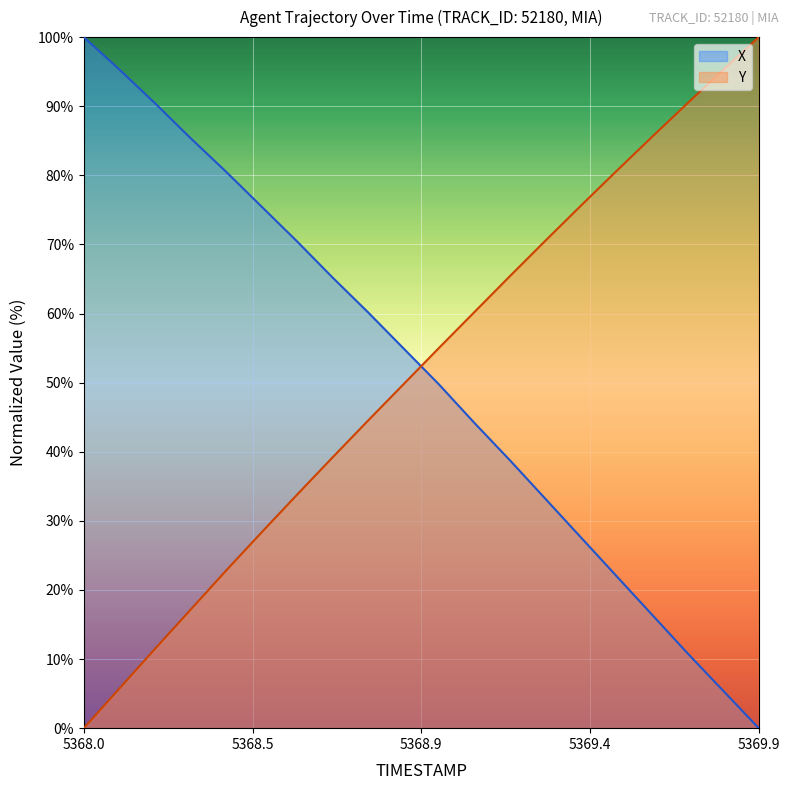

What is the value of the Y point at the 13th from the left?

65.4